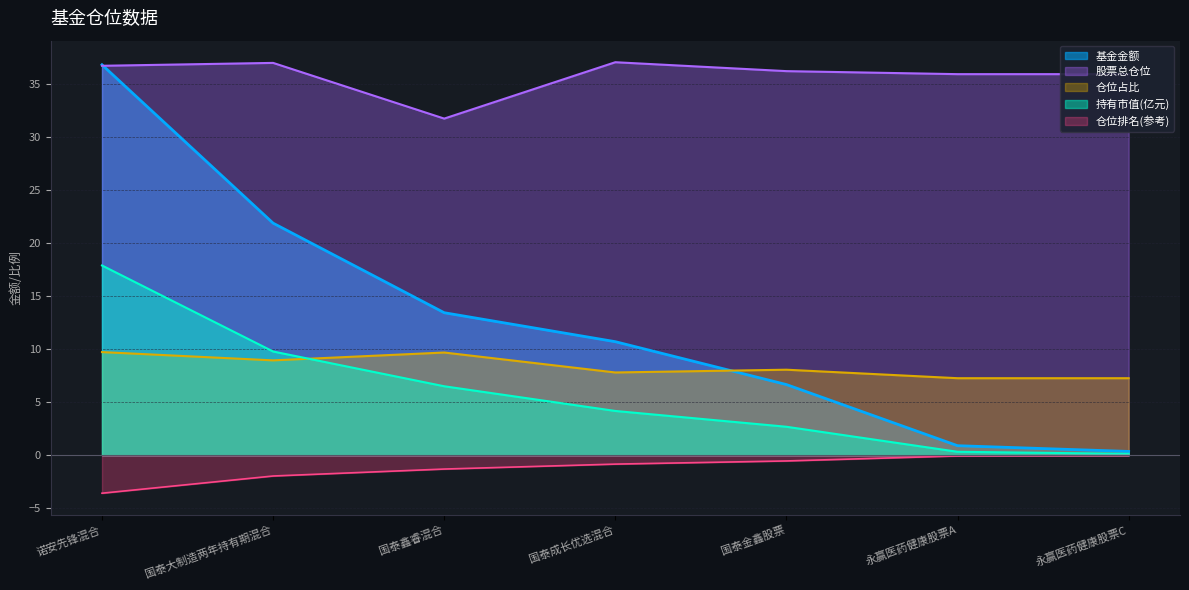

Where is 仓位占比 nearest to the value 8?

国泰金鑫股票